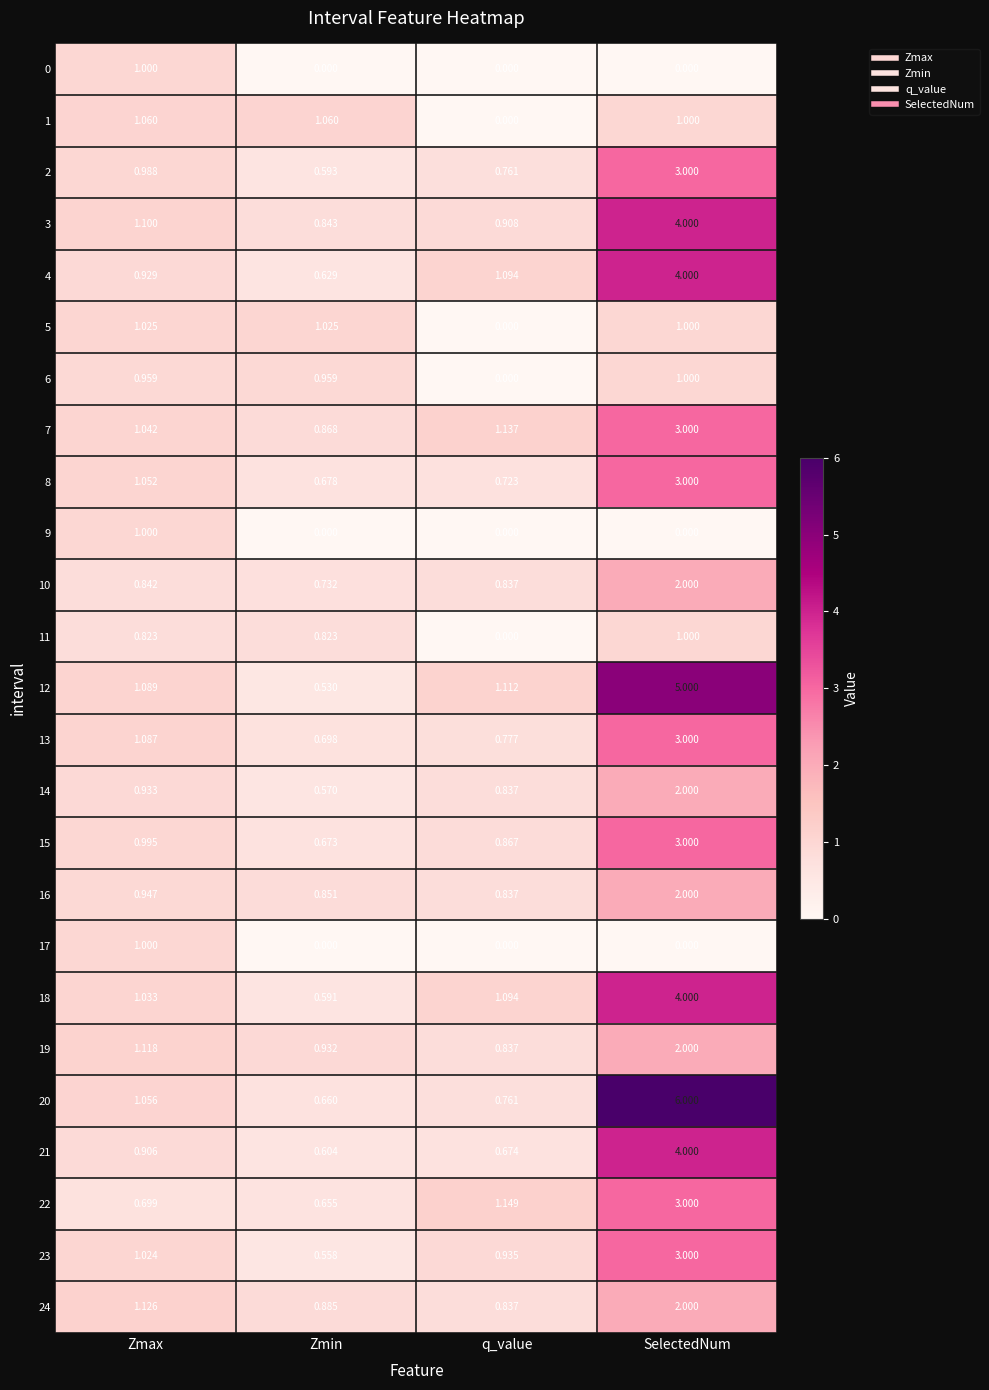

At which category is the sum across all series the highest?

SelectedNum